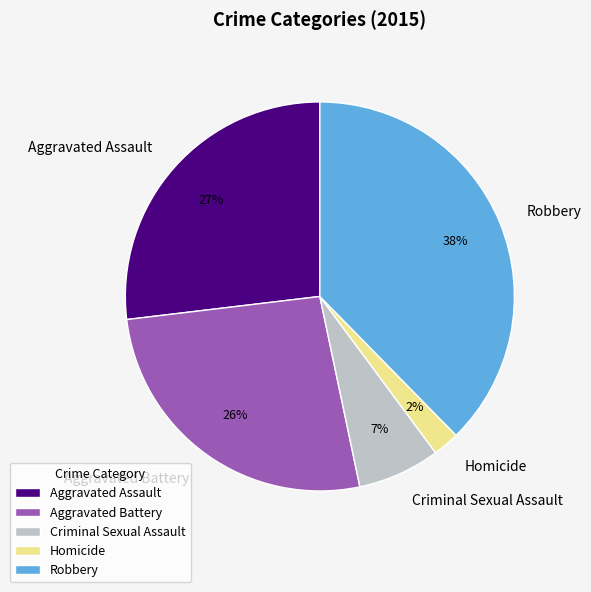

To the nearest percent, what portion does Homicide represent?

2%